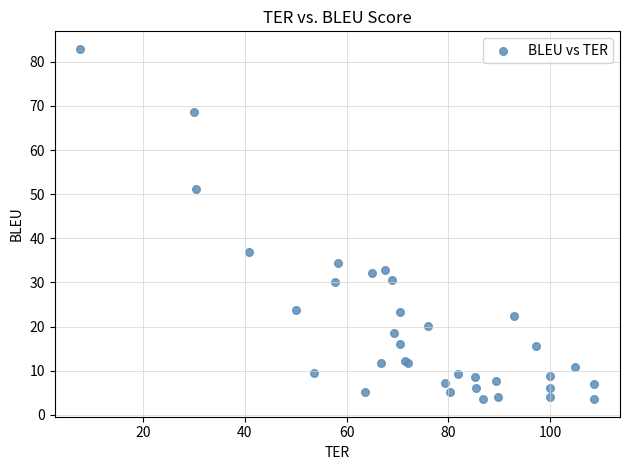

What Y value in the scatter plot is closest to 43?

37.0